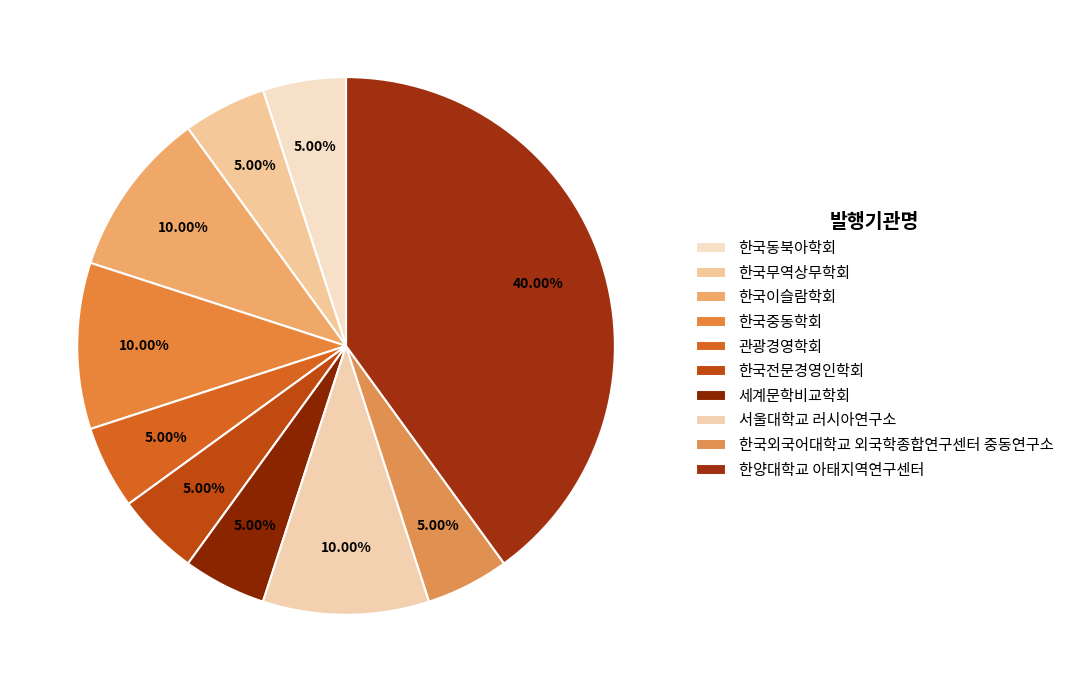

What is the smallest slice in the pie chart?

한국동북아학회